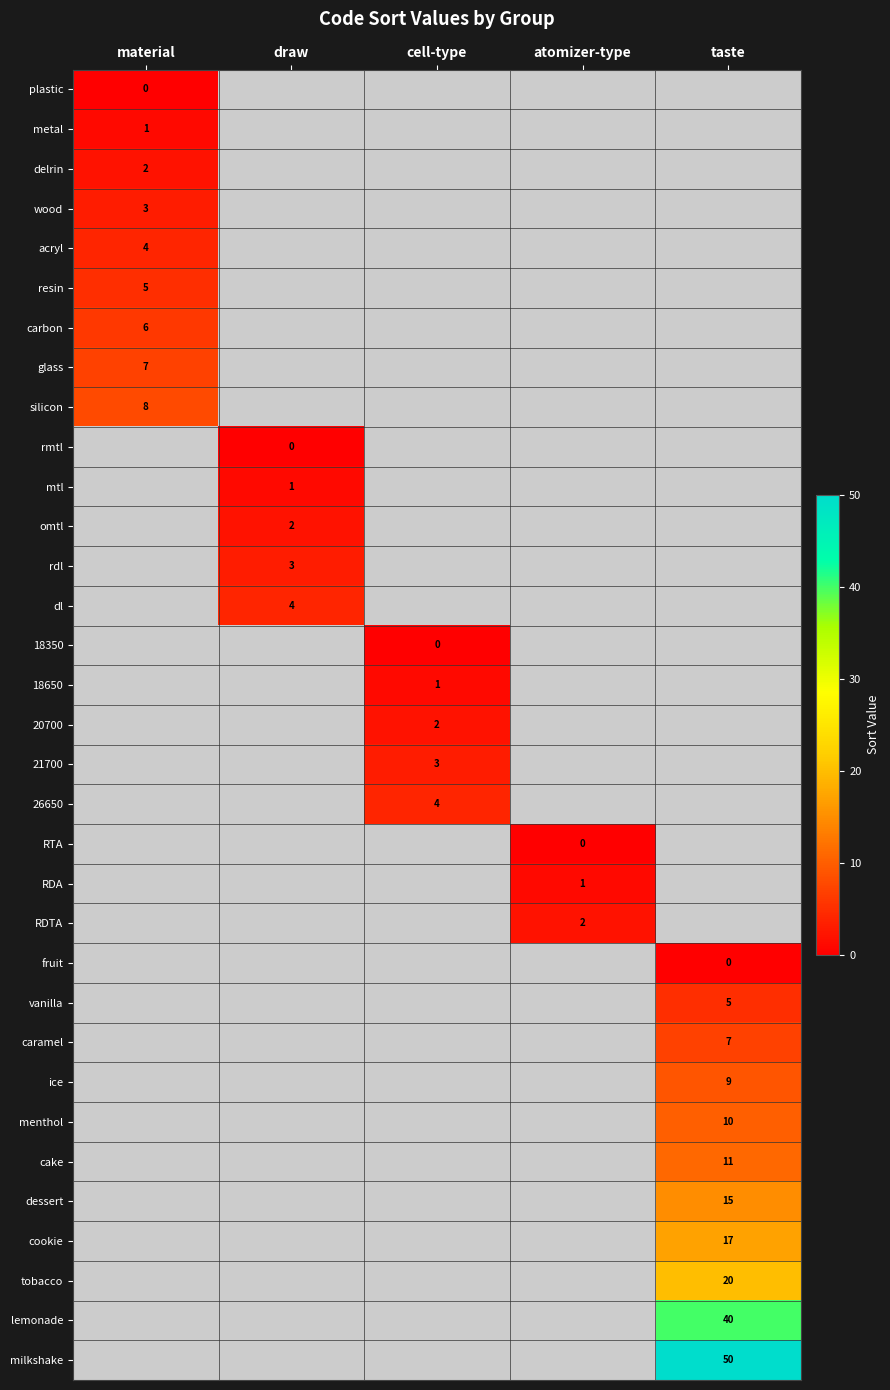

Is it true that rdl equals 2 at draw?

False